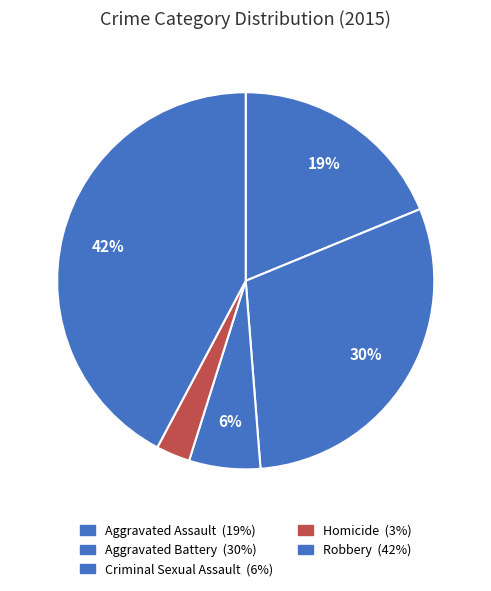

To the nearest percent, what is the average slice percentage?

20%